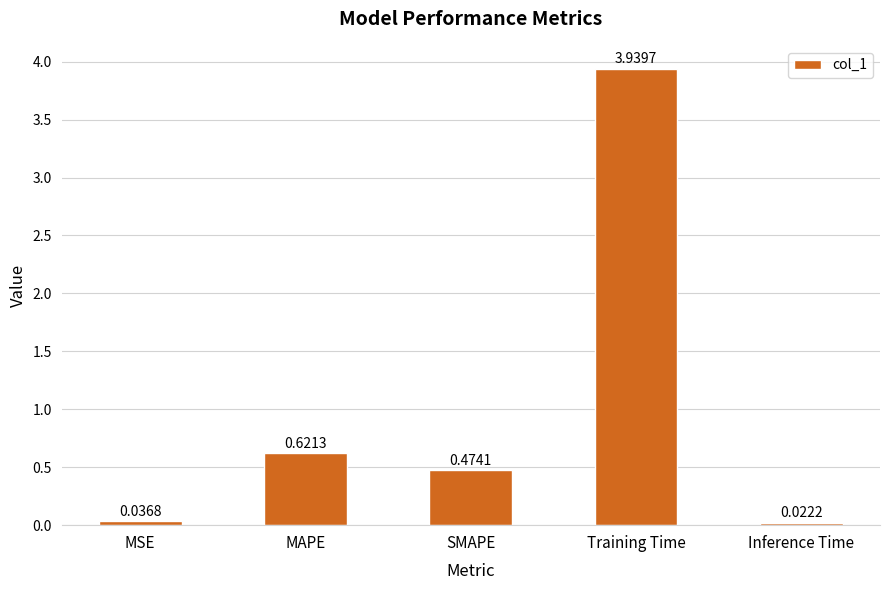

What is the label of the 3rd bar from the left?

SMAPE